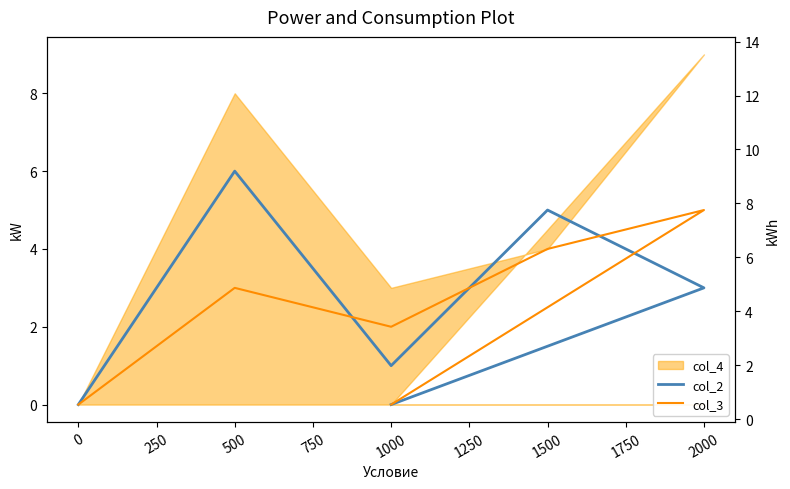

The col_2 series shows 0 at 1000. True or false?

True